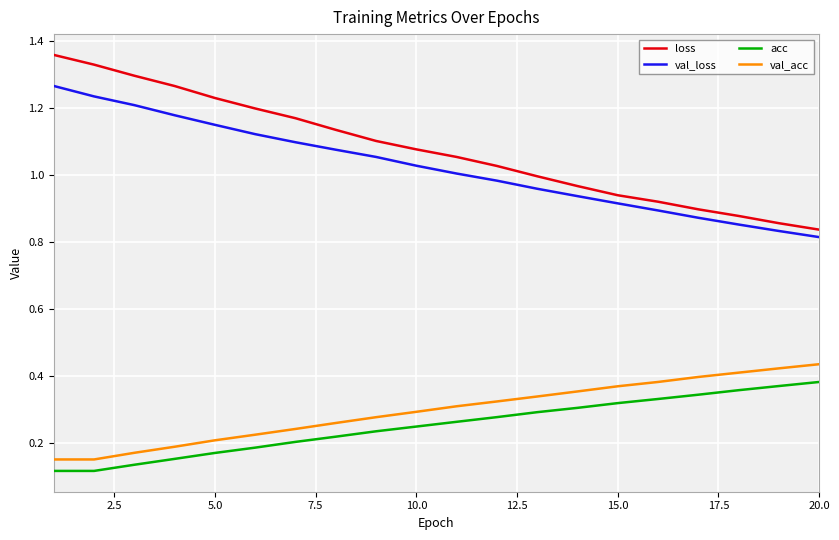

True or false: val_loss and acc cross at least once.

False